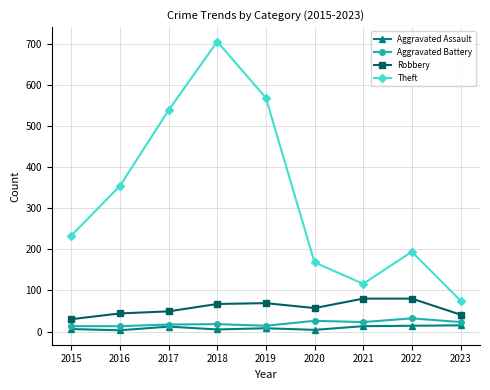

What is the minimum value shown in the chart?

3